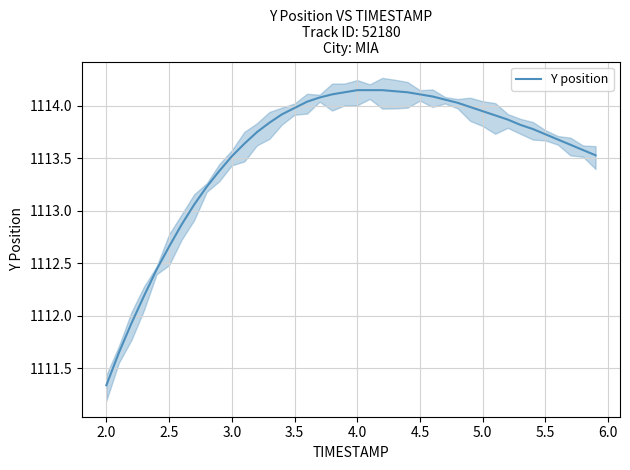

How many lines are shown in the chart?

1